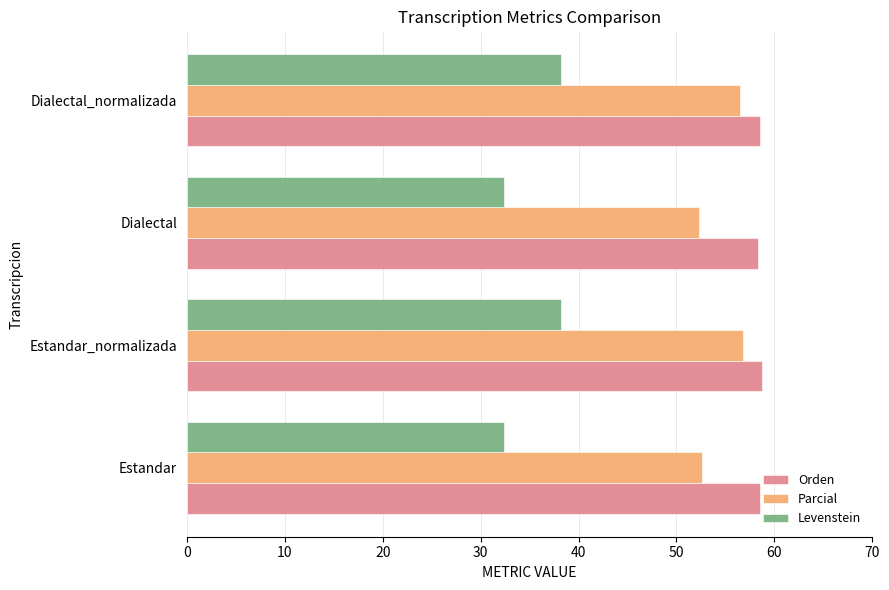

The value of Levenstein at Estandar is 55.3. True or false?

False